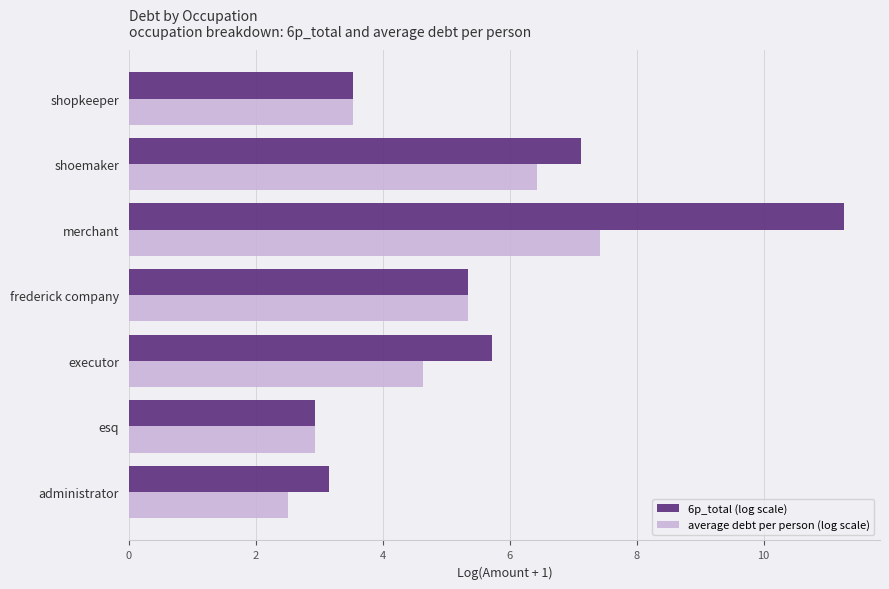

At which label is 6p_total (log scale) closest to 7?

shoemaker